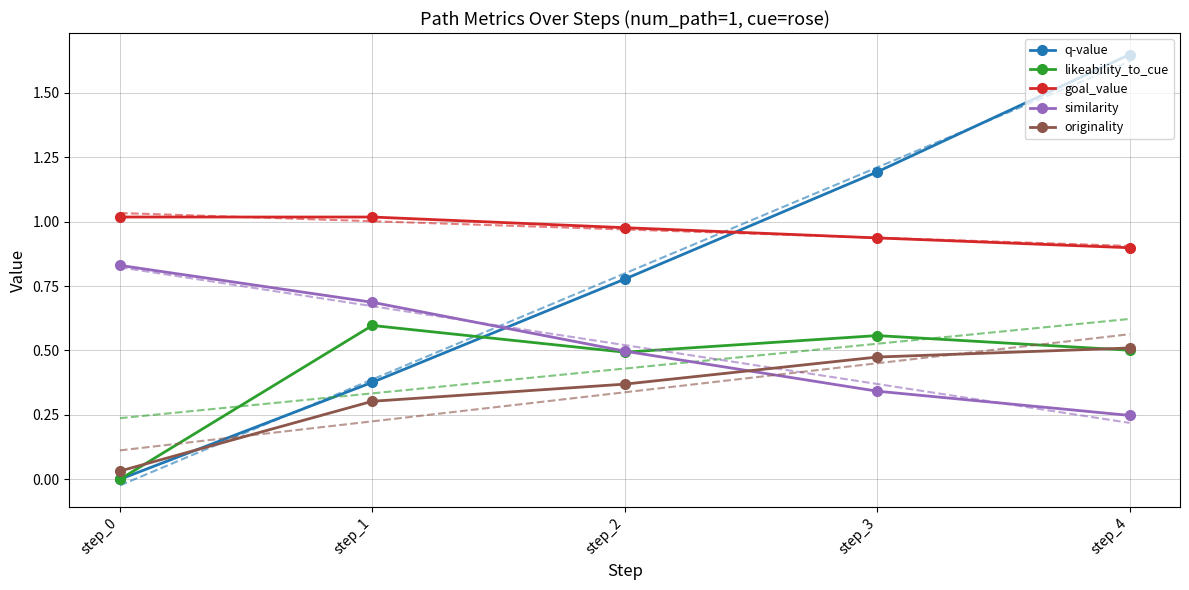

What is the average value of the similarity series?

0.5